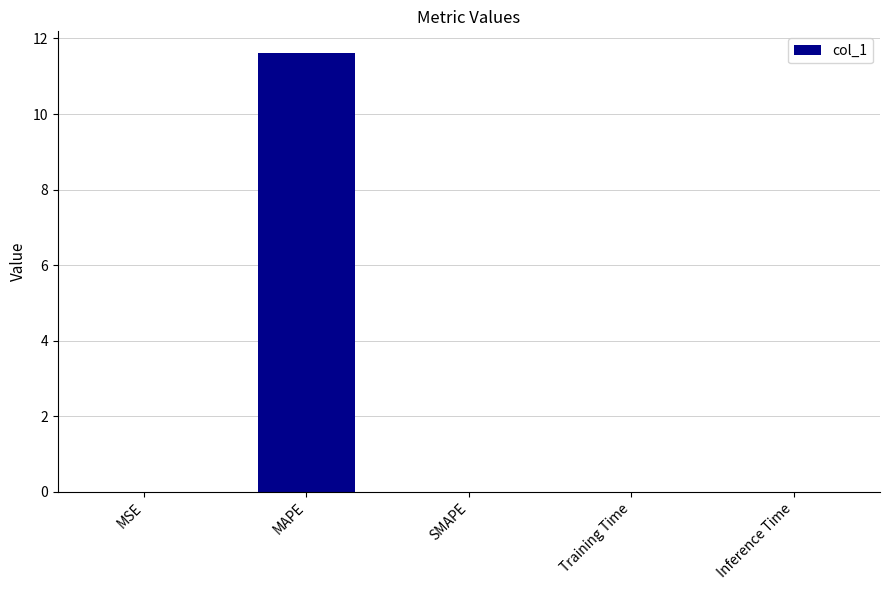

What is the maximum value shown in the chart?

11.6